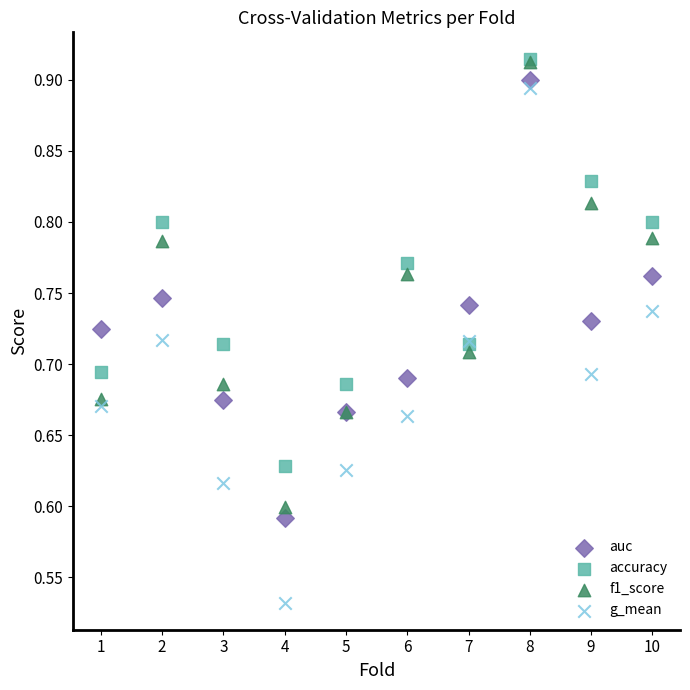

What are all the series names shown in the legend?

auc, accuracy, f1_score, g_mean